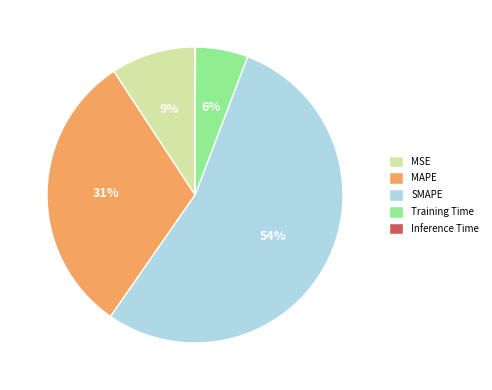

The MAPE slice represents 31% of the pie. True or false?

True